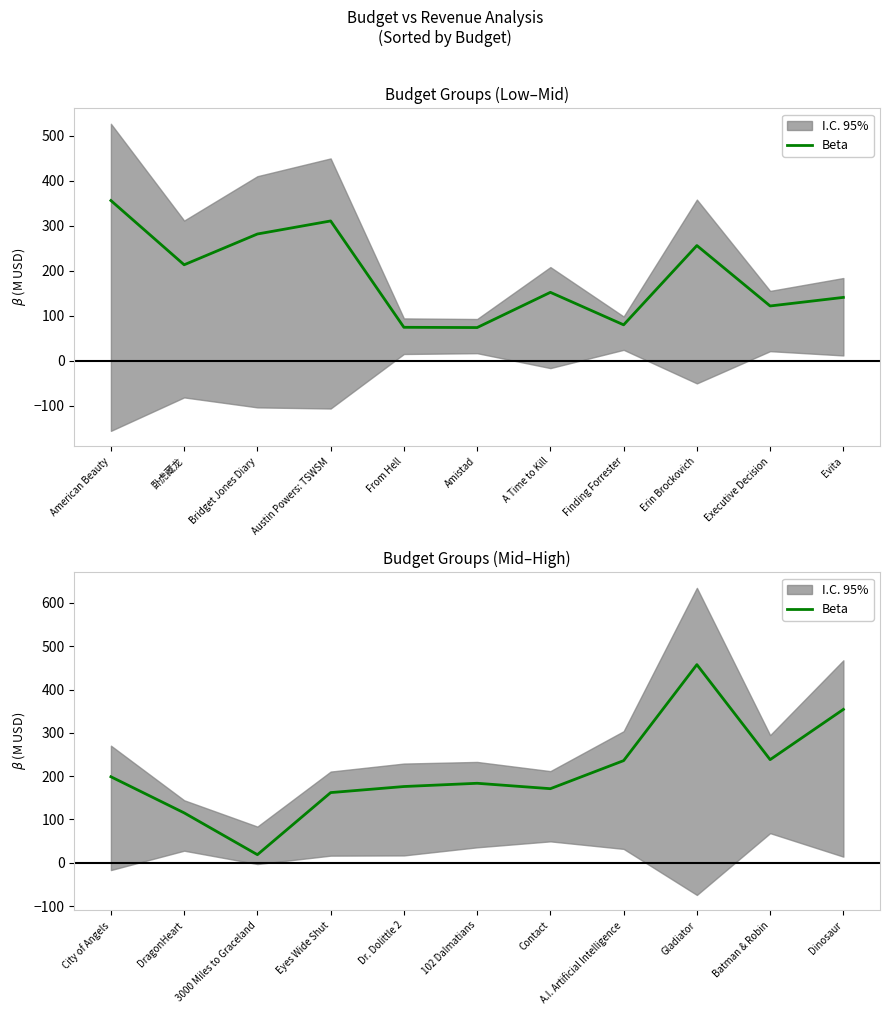

The value at Batman & Robin is 82.2. True or false?

False